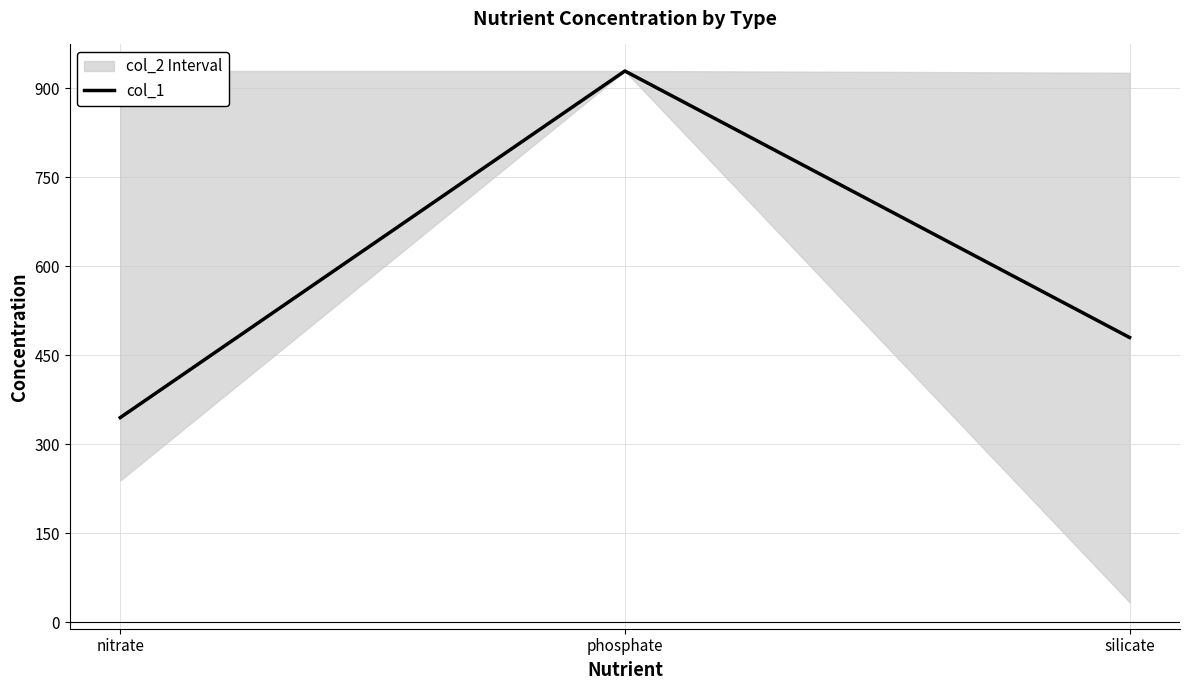

Reading left to right, what are all the values shown in this chart?

345	929	480